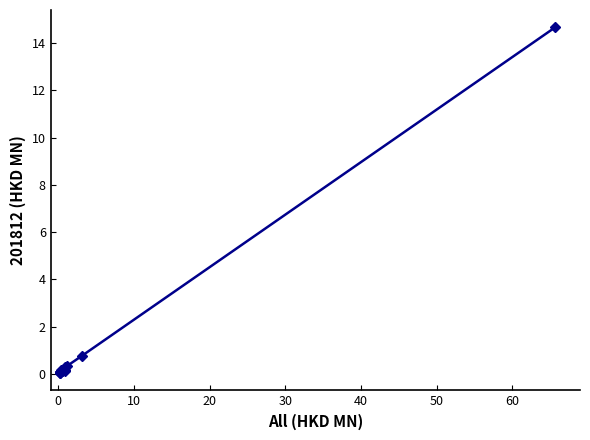

What is the difference between the maximum and minimum values?

14.6